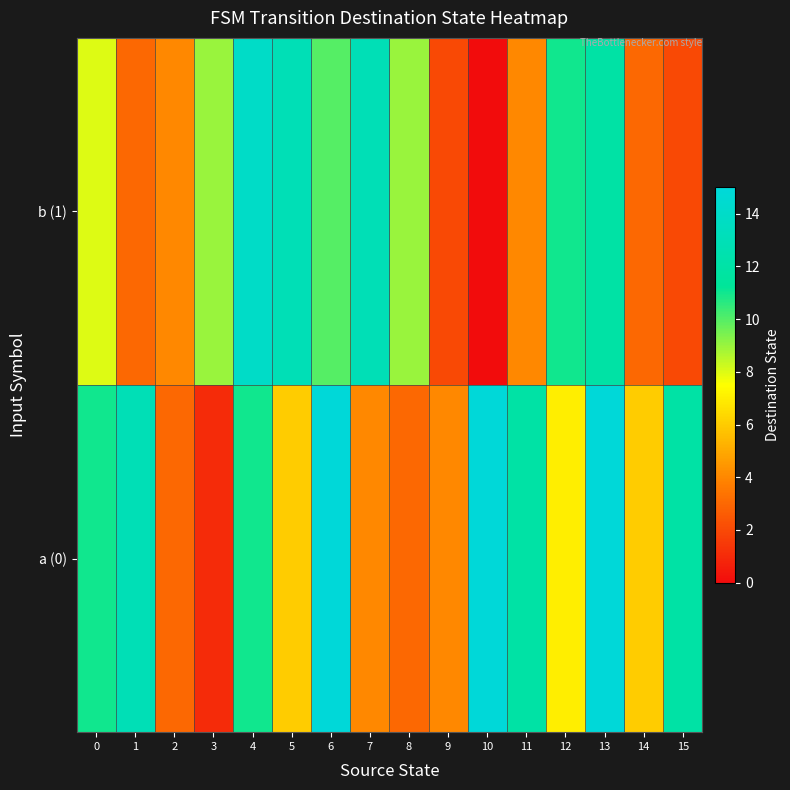

Count the number of categories in the chart.

16